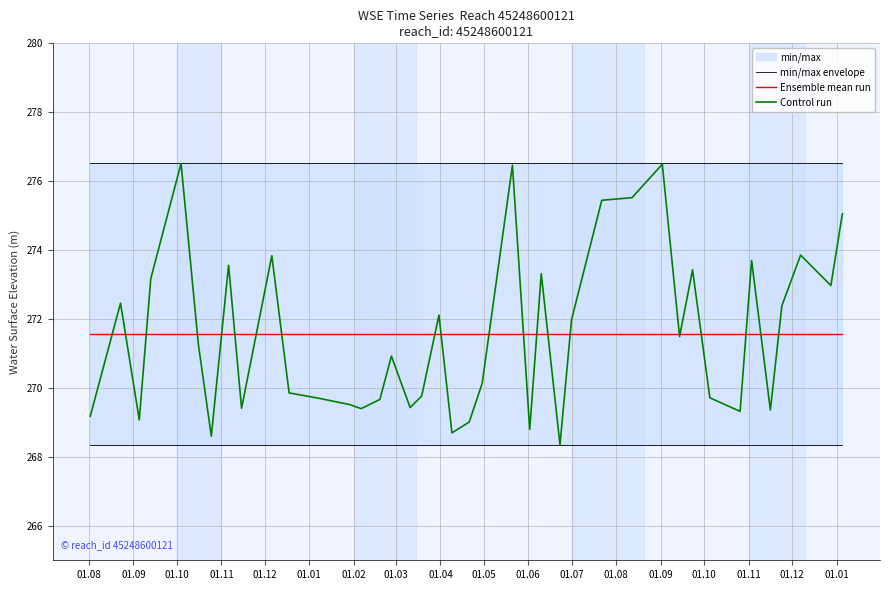

What is the highest value of the Control run series?

276.5